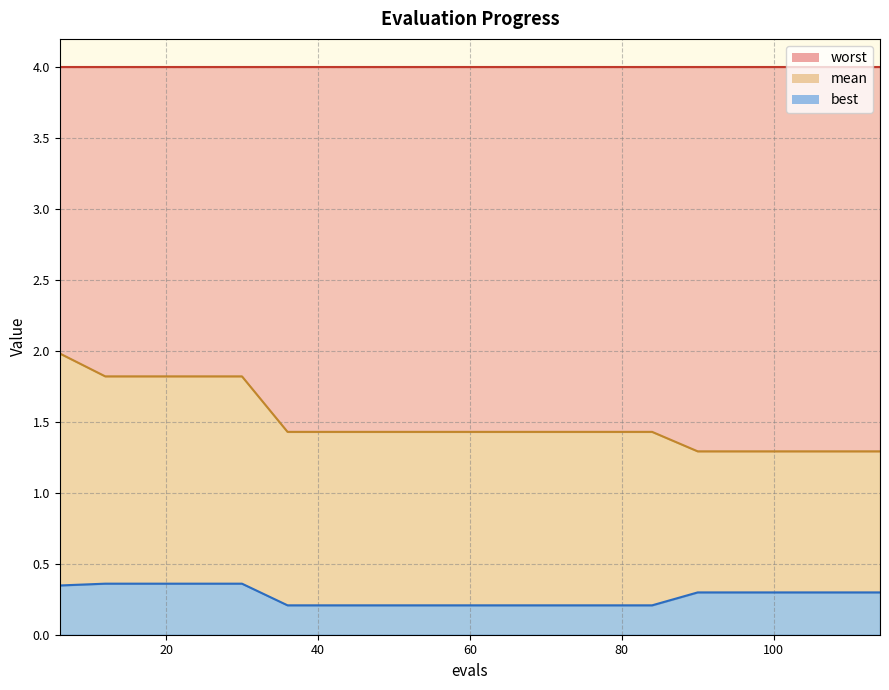

What is the difference between the maximum and minimum values in the mean series?

0.7